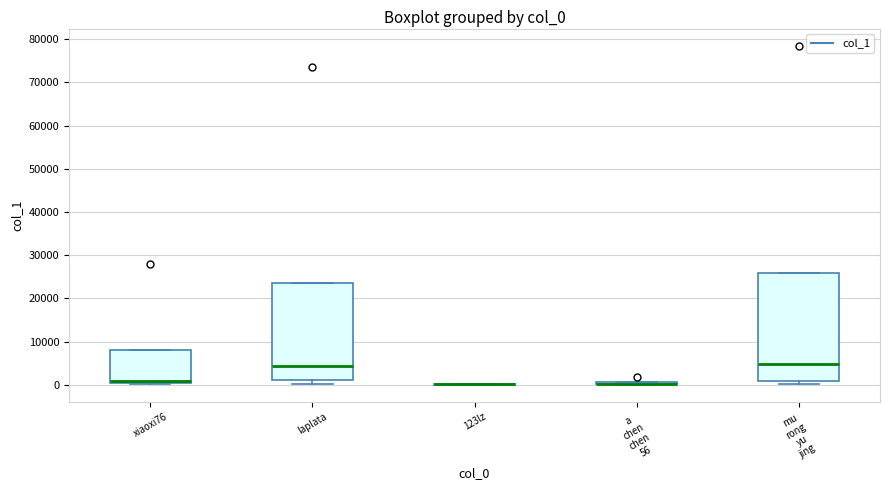

Comparing the boxes themselves (not the whiskers), which one is the tallest?

mu rong yu jing